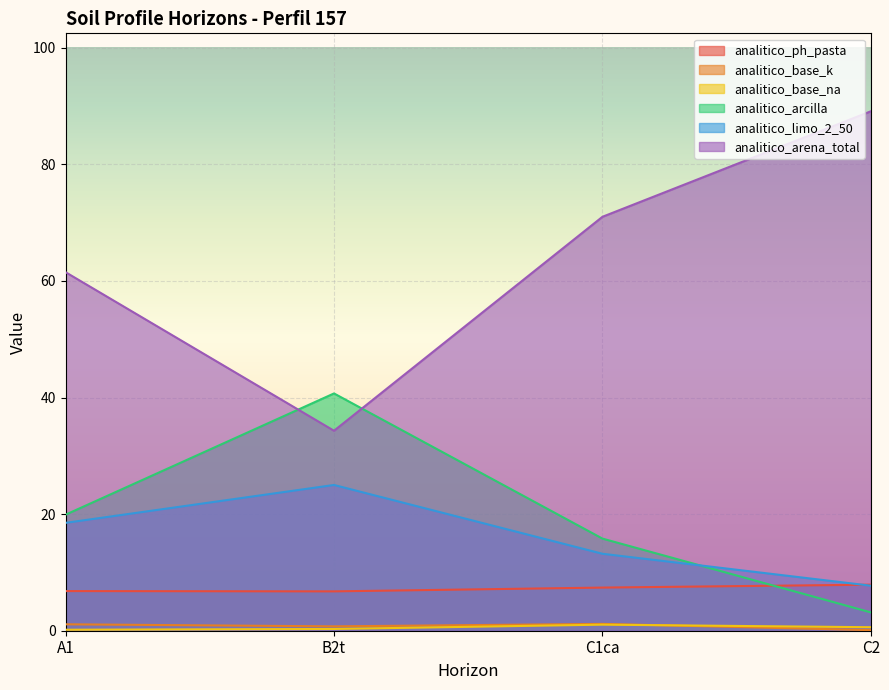

Count the number of data series in this chart.

6